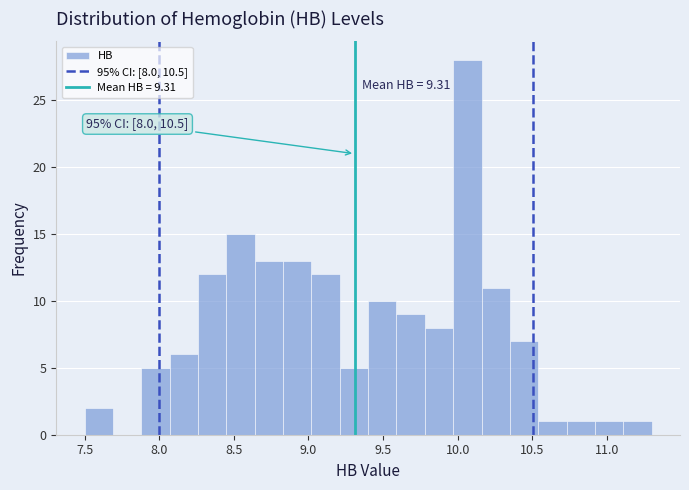

Read against the x-axis, roughly where is the centre of the tallest bar?

10.05